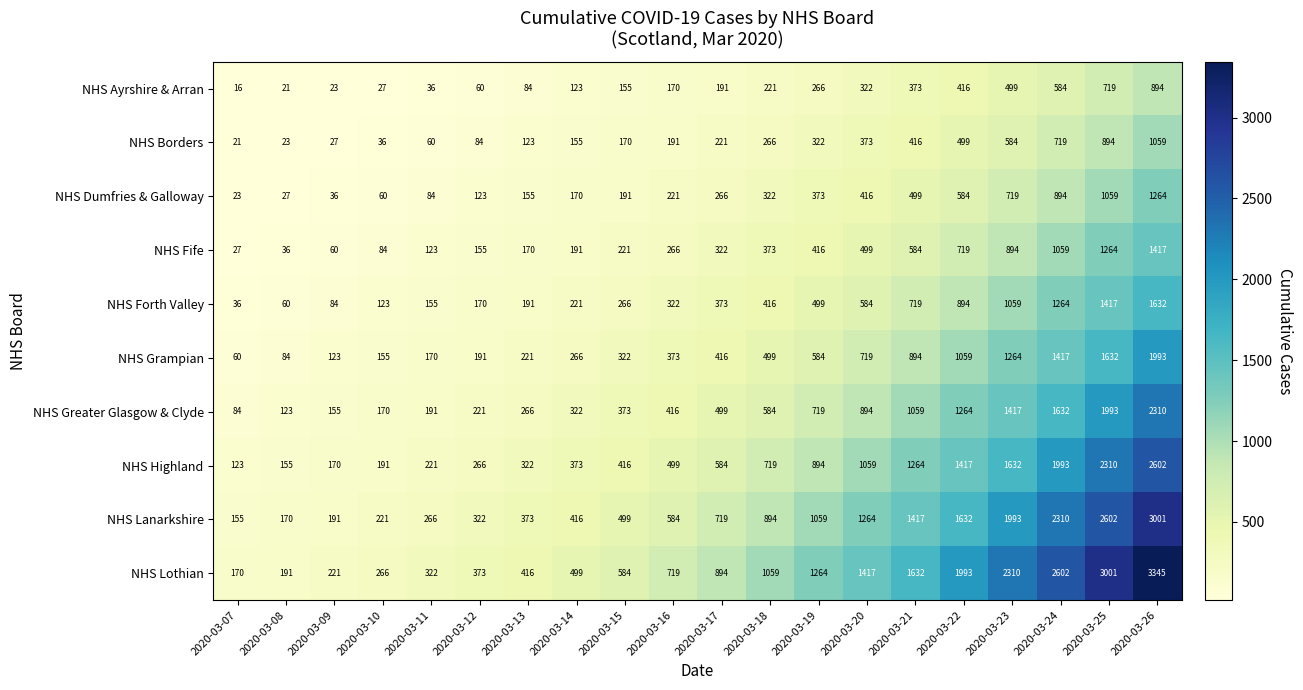

The NHS Forth Valley series shows 101 at 2020-03-12. True or false?

False